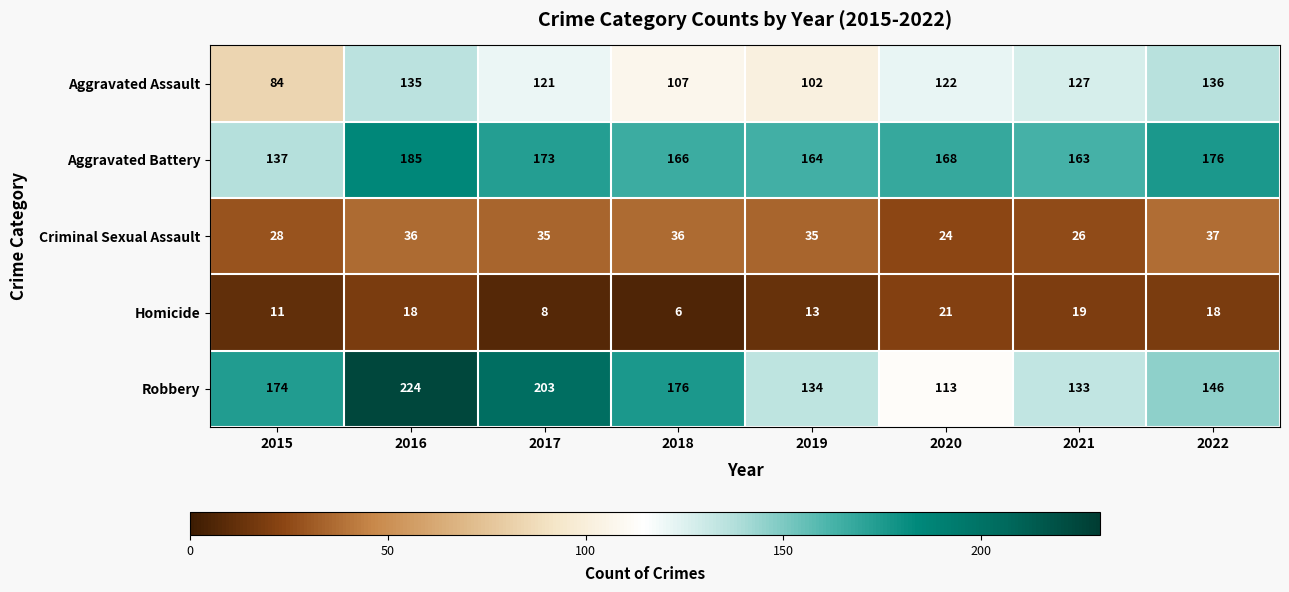

True or false: Aggravated Battery has a value of 306 at 2017.

False